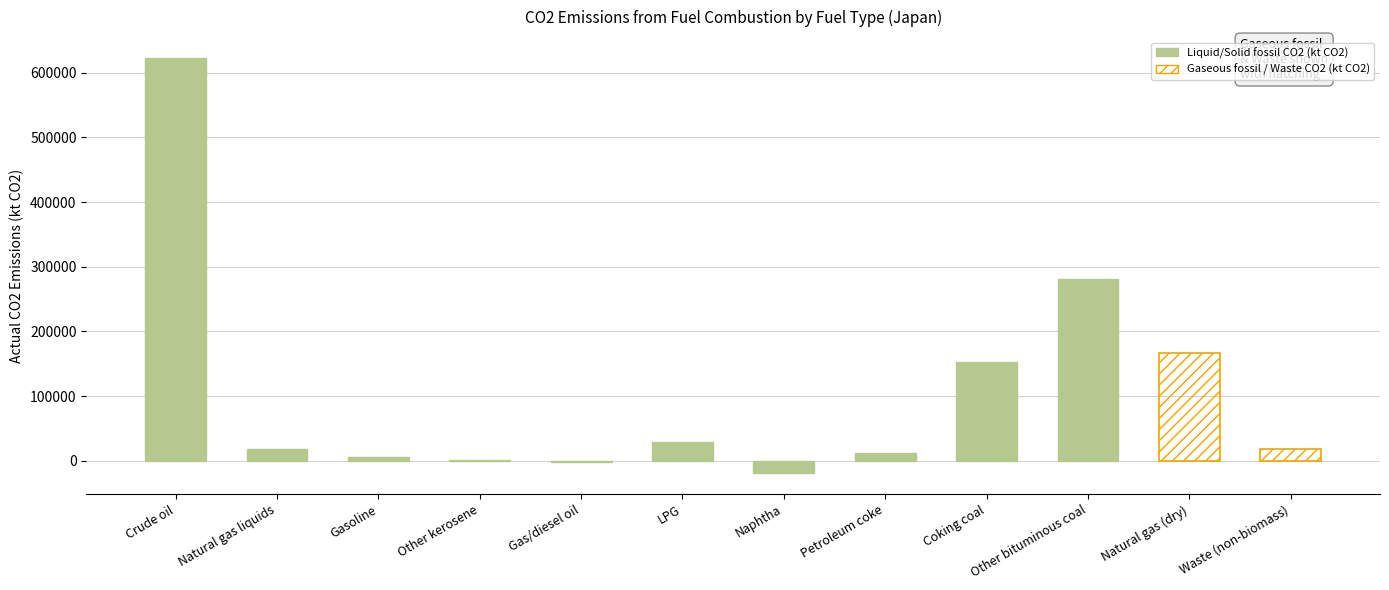

Rank the categories by value from highest to lowest.

Crude oil, Other bituminous coal, Natural gas (dry), Coking coal, LPG, Natural gas liquids, Waste (non-biomass), Petroleum coke, Gasoline, Other kerosene, Gas/diesel oil, Naphtha